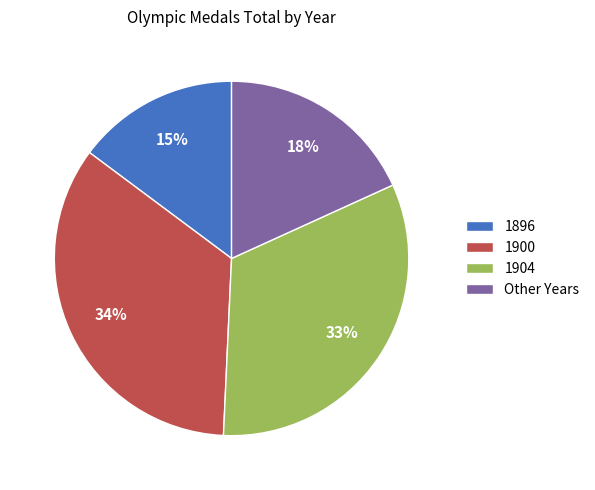

To the nearest percent, what percentage of the pie is 1904?

33%